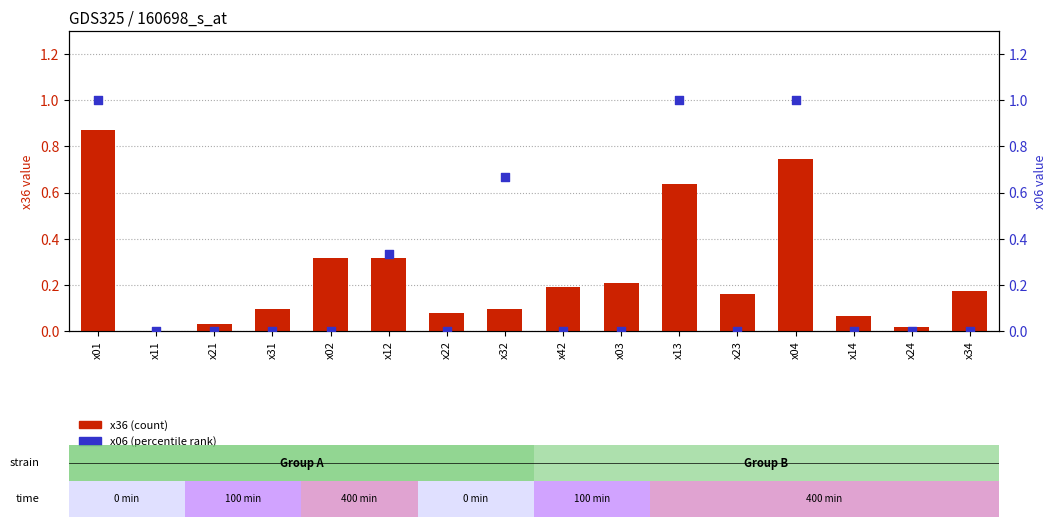

At which category is the sum across all series the highest?

x01